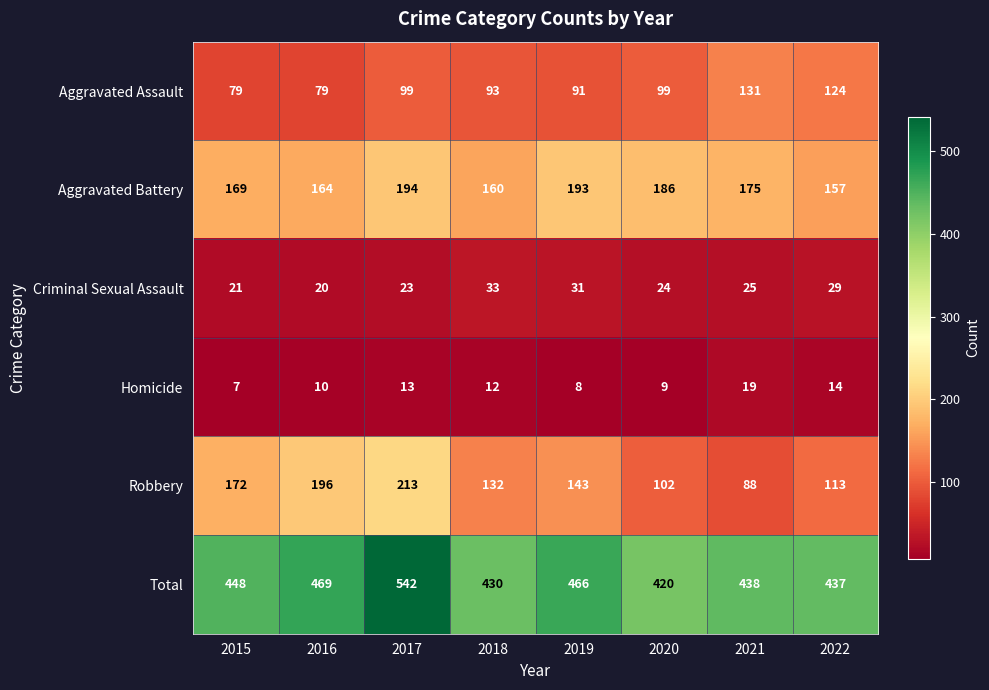

How many categories are shown in the chart?

8